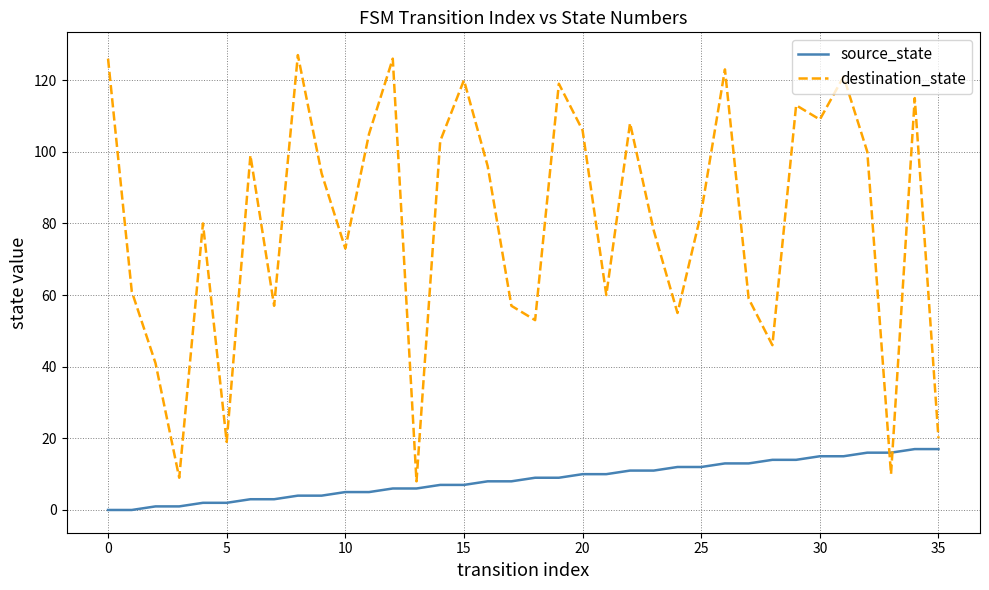

Which series has the largest total across all categories?

destination_state